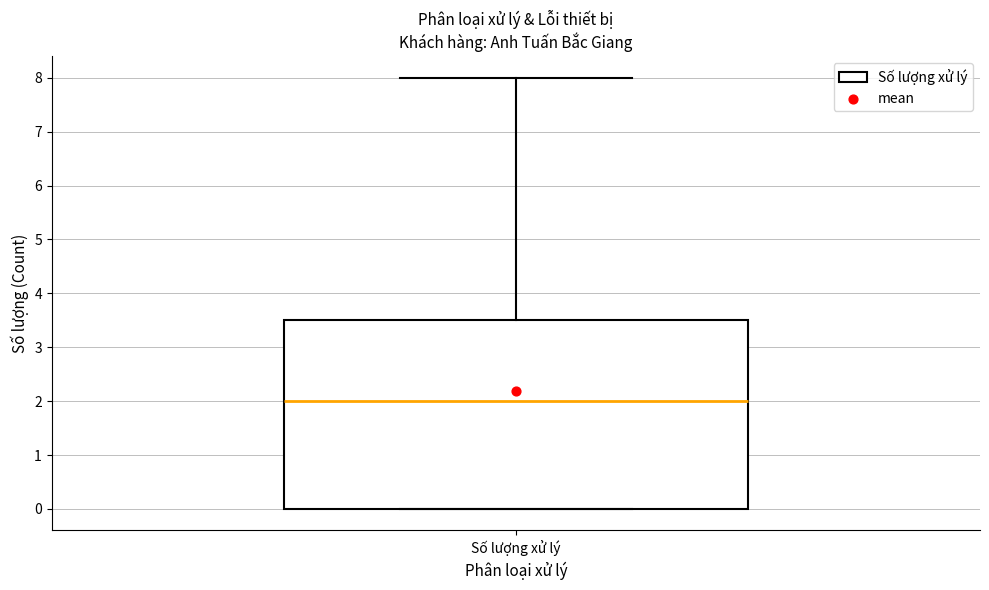

Read this box plot against the y-axis: the position of the median line, the range covered by the box, and the ends of both whiskers. The values are not printed on the chart, so give them approximately, as read against the axis.

median 2.0, box 0.0 to 3.5, whiskers 0.0 to 8.0